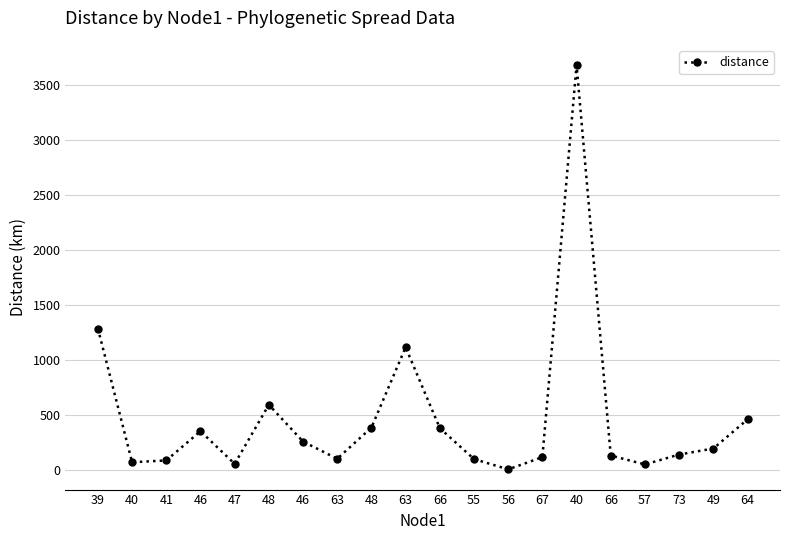

What is the sum of all values?

9507.5